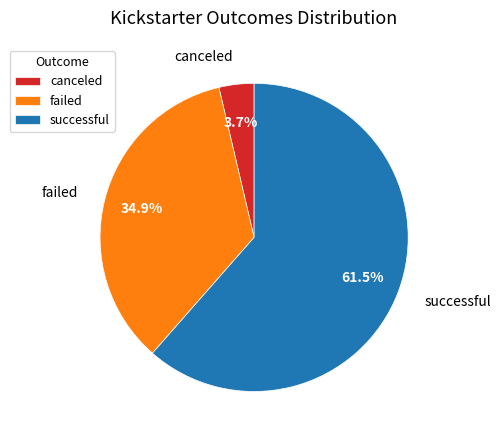

What percentage is the canceled slice, to the nearest percent?

4%